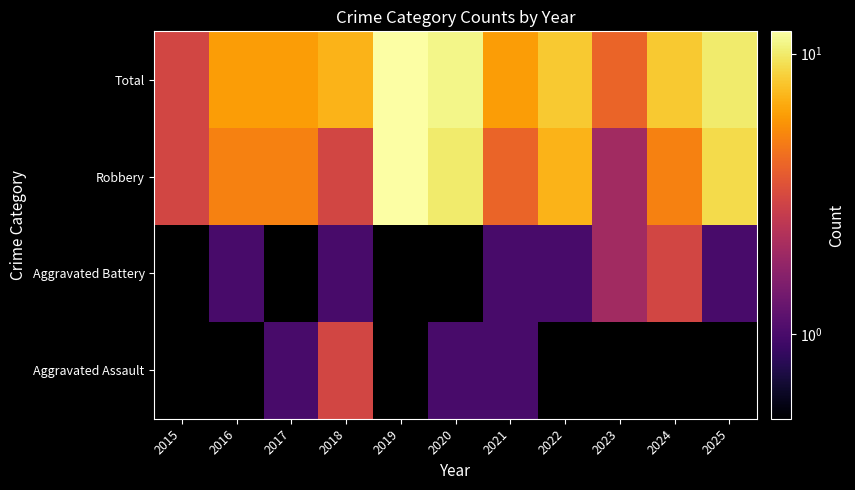

What is the difference between the highest and lowest values at 2017?

5.0